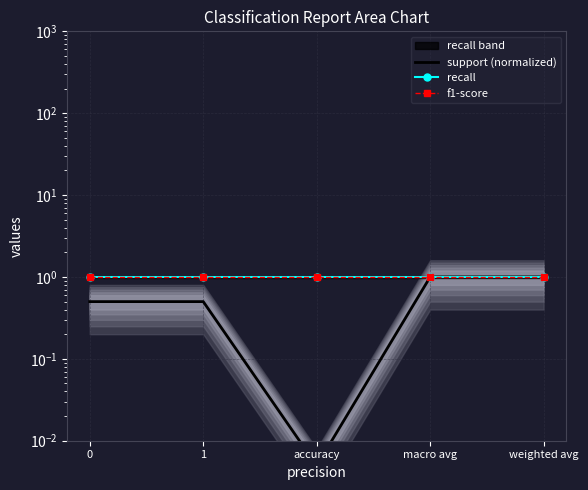

What is the value of the f1-score point at the 1st from the left?

1.0